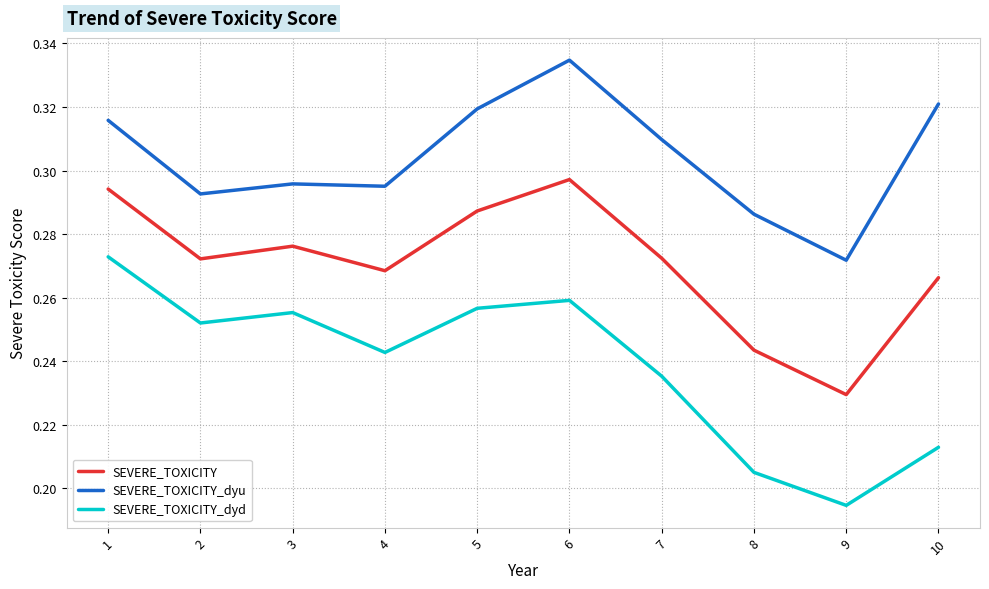

True or false: SEVERE_TOXICITY_dyu and SEVERE_TOXICITY_dyd intersect in this chart.

False